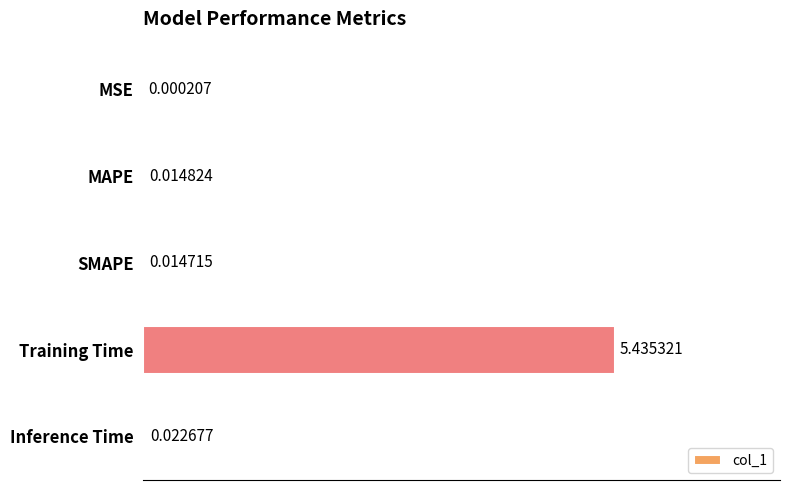

What is the sum of all values?

5.5